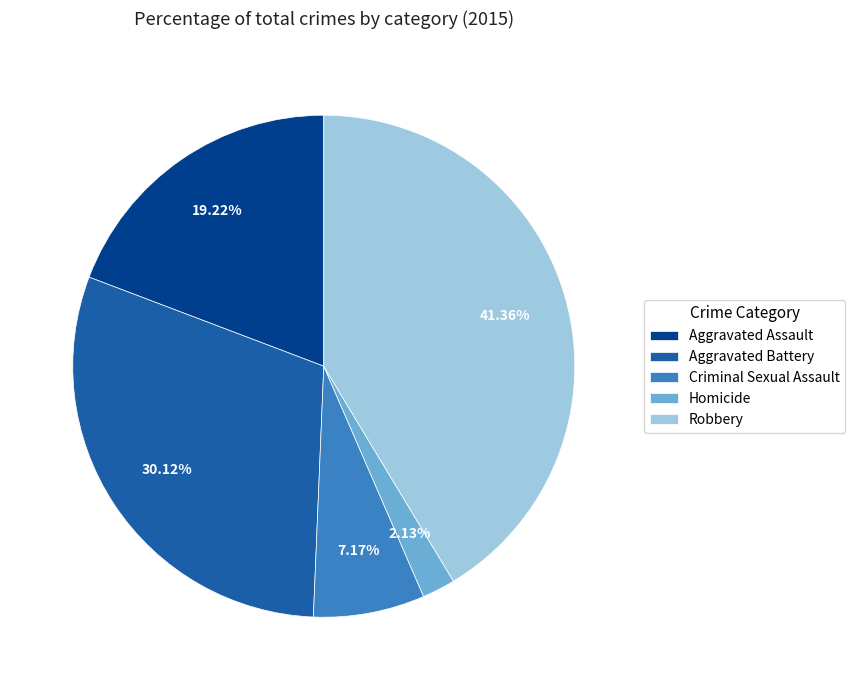

What portion of the pie excludes Homicide?

97.9%